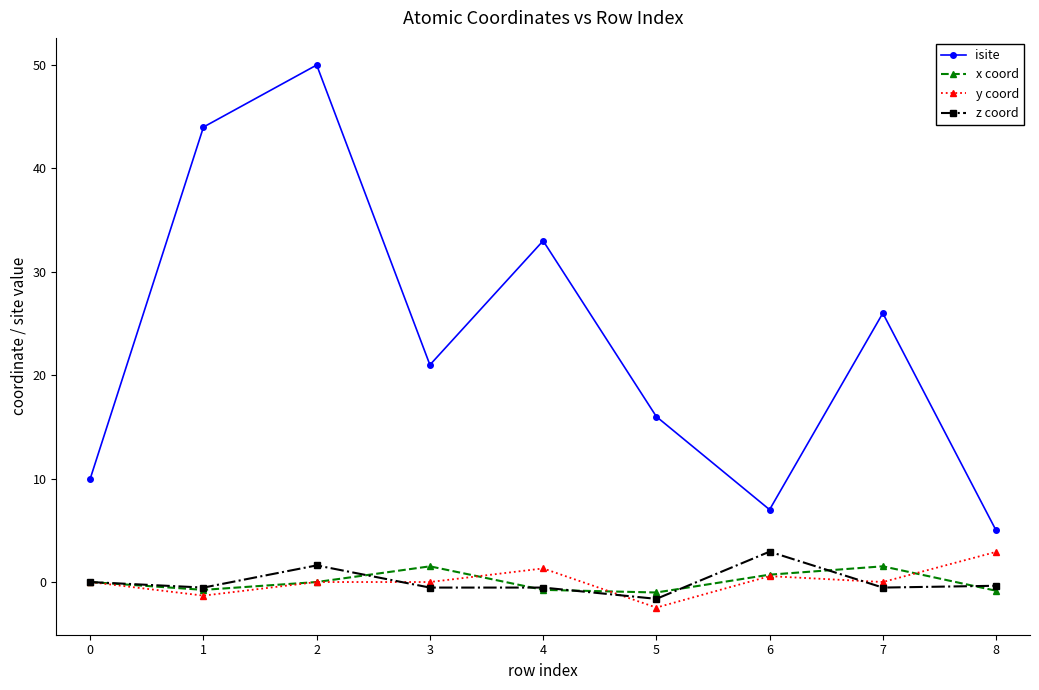

True or false: isite and y coord cross at least once.

False